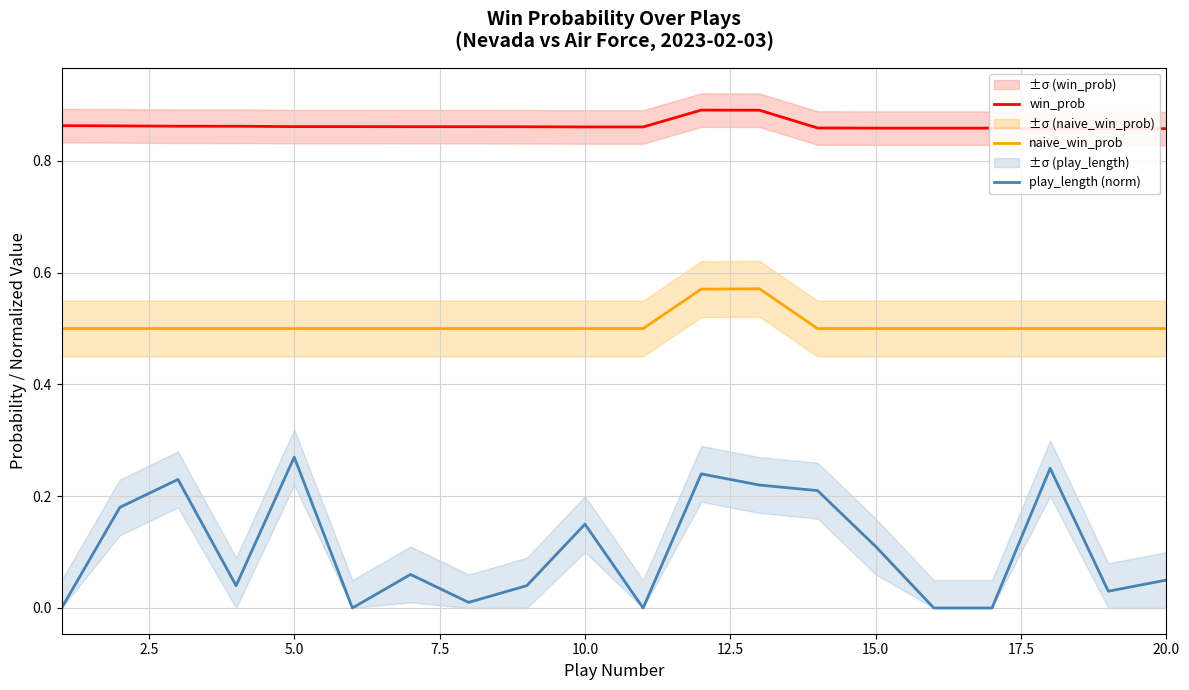

True or false: play_length (norm) and win_prob cross at least once.

False